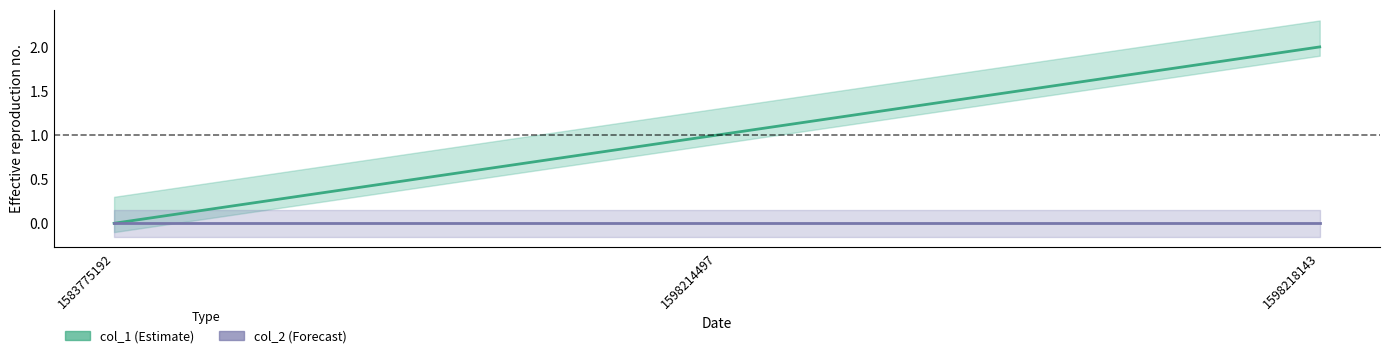

Reading left to right, transcribe all the data shown in this chart.

col_1: 1583775192=0	1598214497=1	1598218143=2
col_2: 1583775192=0	1598214497=0	1598218143=0